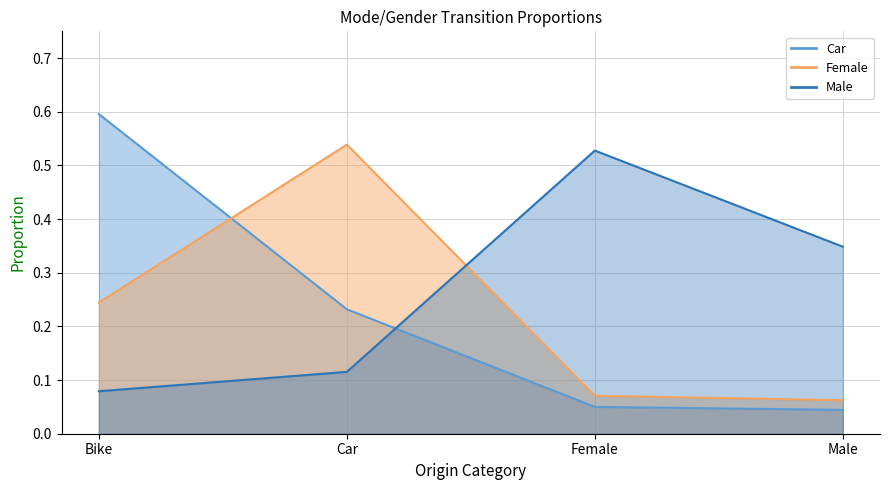

Which has a higher value, Female or Car?

Car